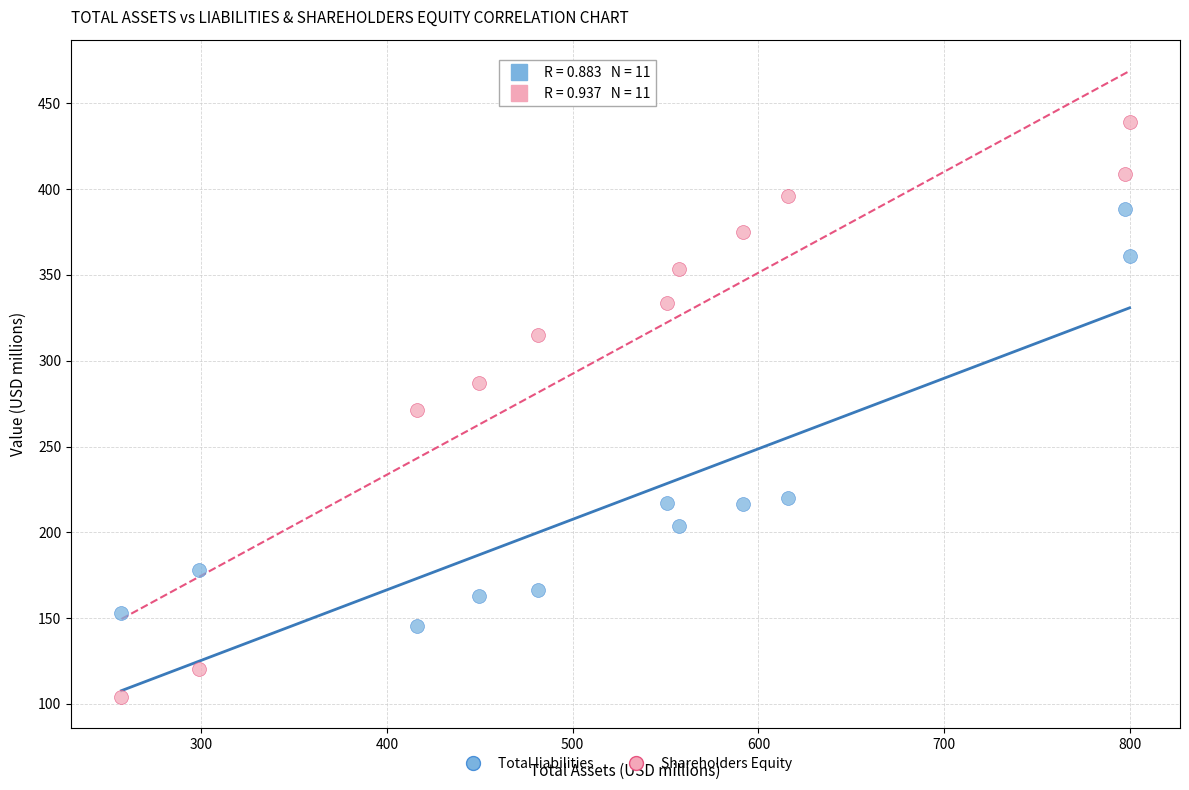

Across all data points, what is the range of X values (max minus min)?

542.5